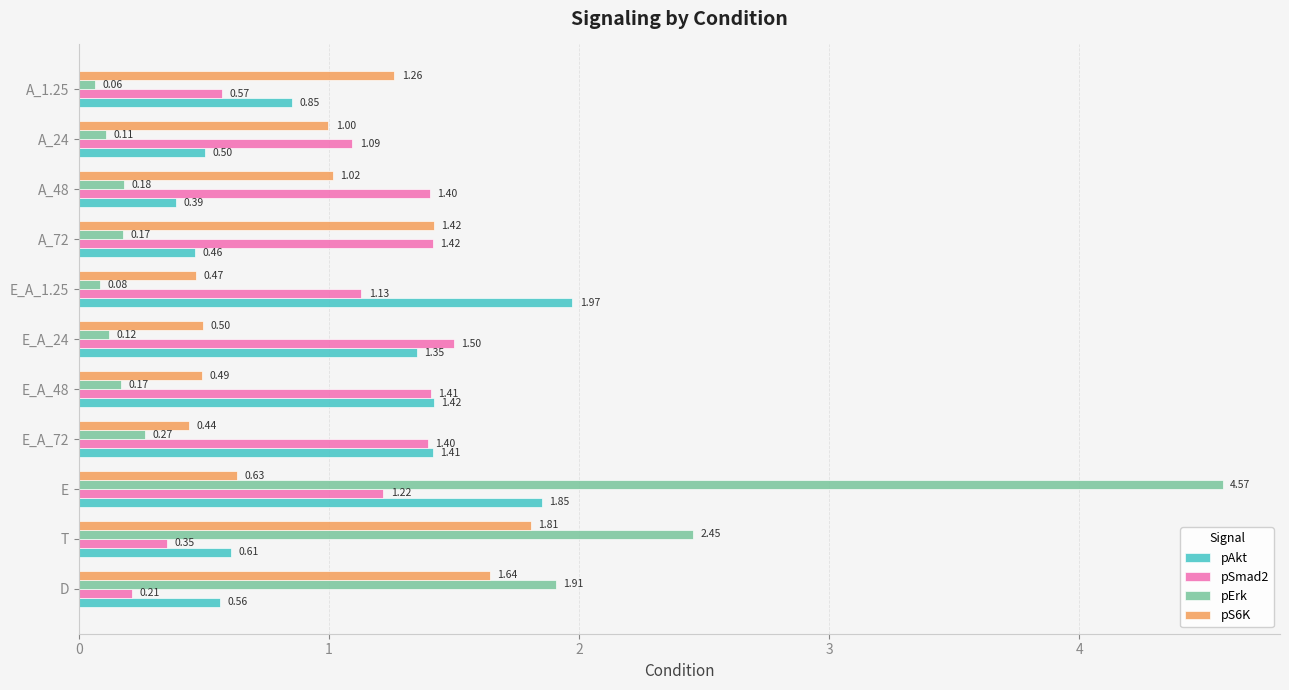

What is the sum of the pAkt values at E_A_48 and A_48?

1.8